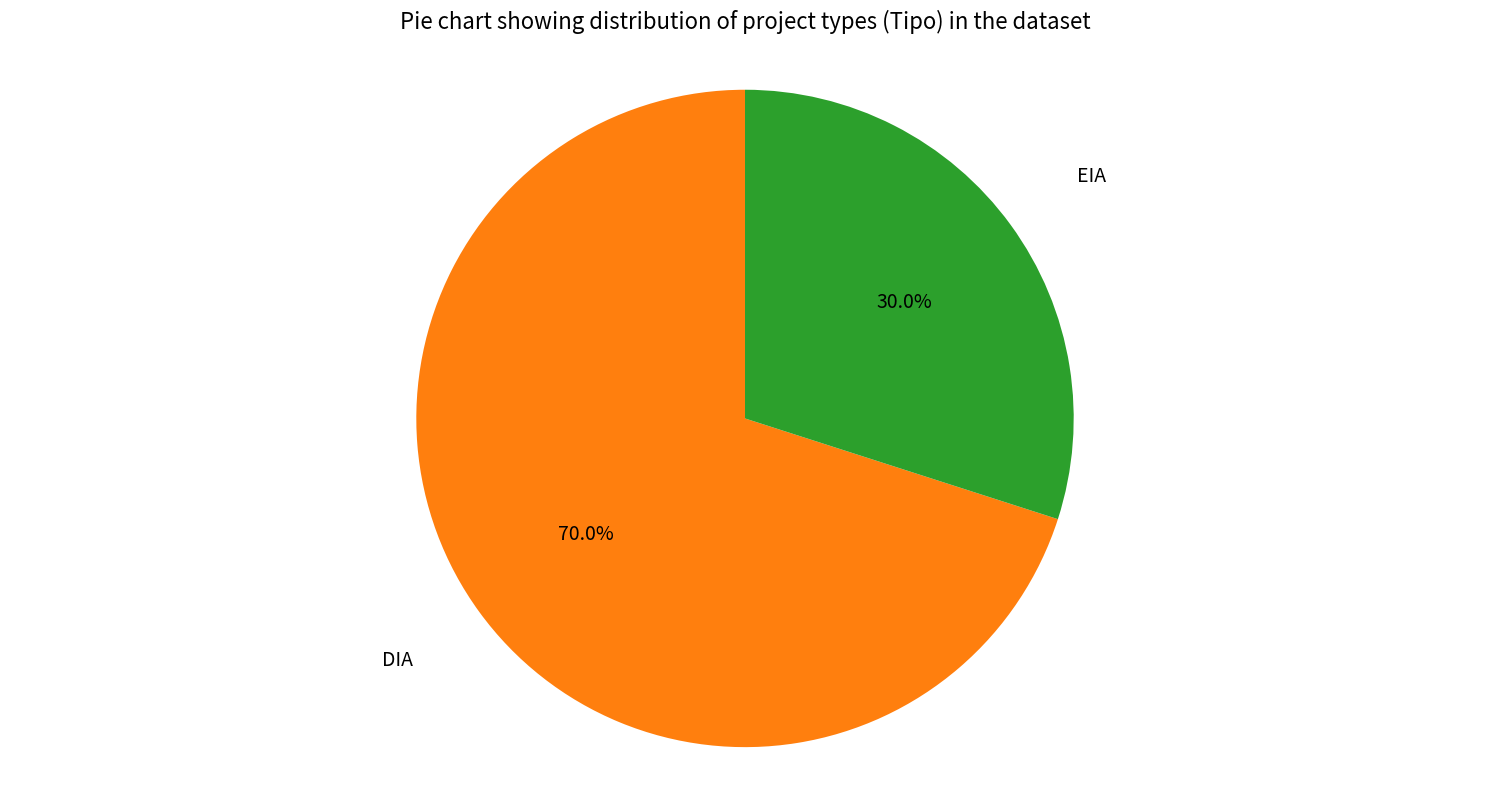

What is the total percentage of DIA and EIA?

100.0%